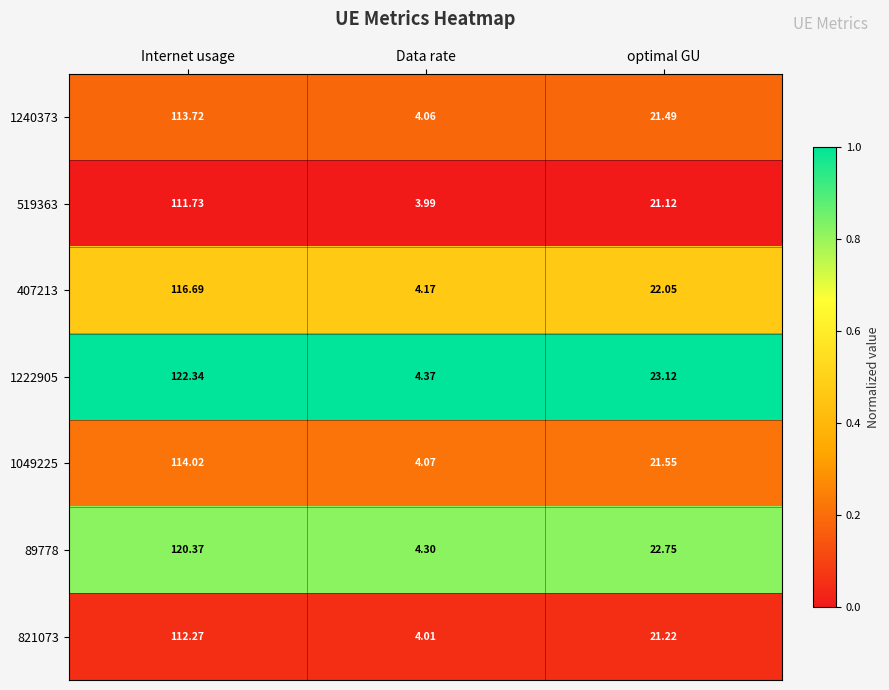

List the labels in order of 407213 value, smallest first.

Data rate, optimal GU, Internet usage